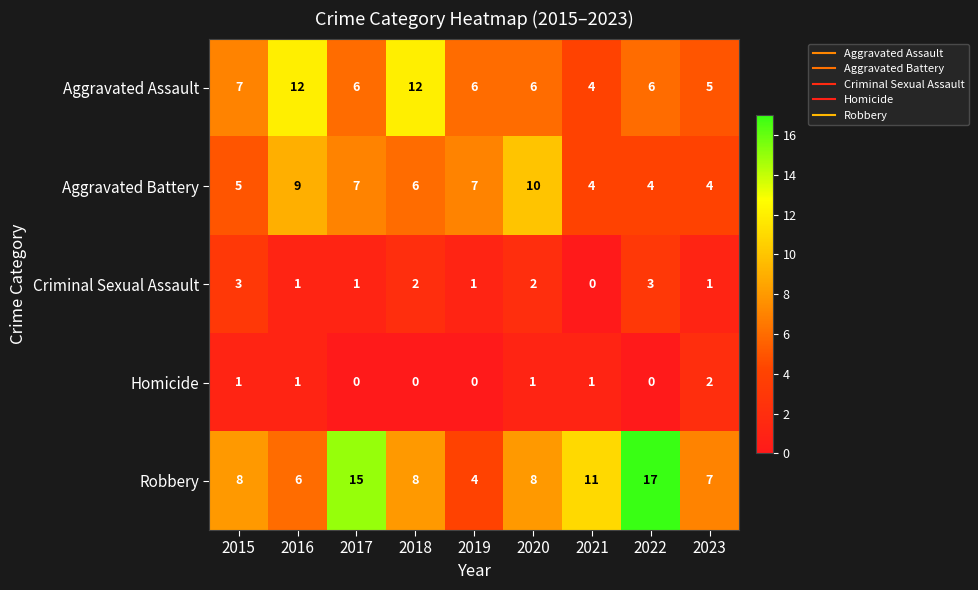

How many distinct data groups are displayed?

5